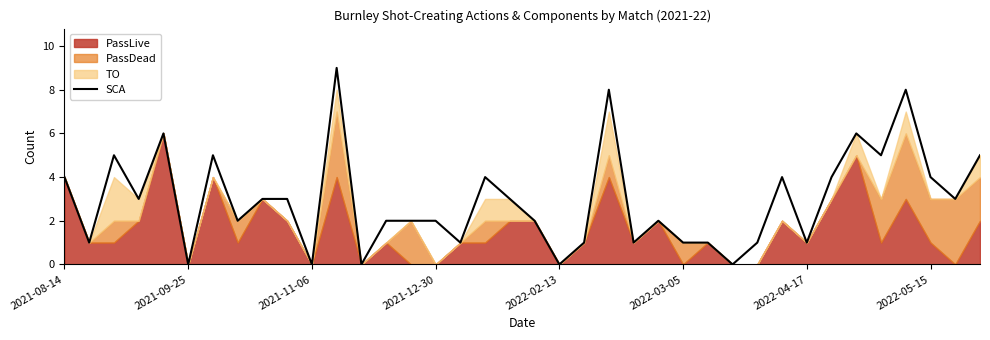

The SCA series shows 4 at 2022-05-15. True or false?

True